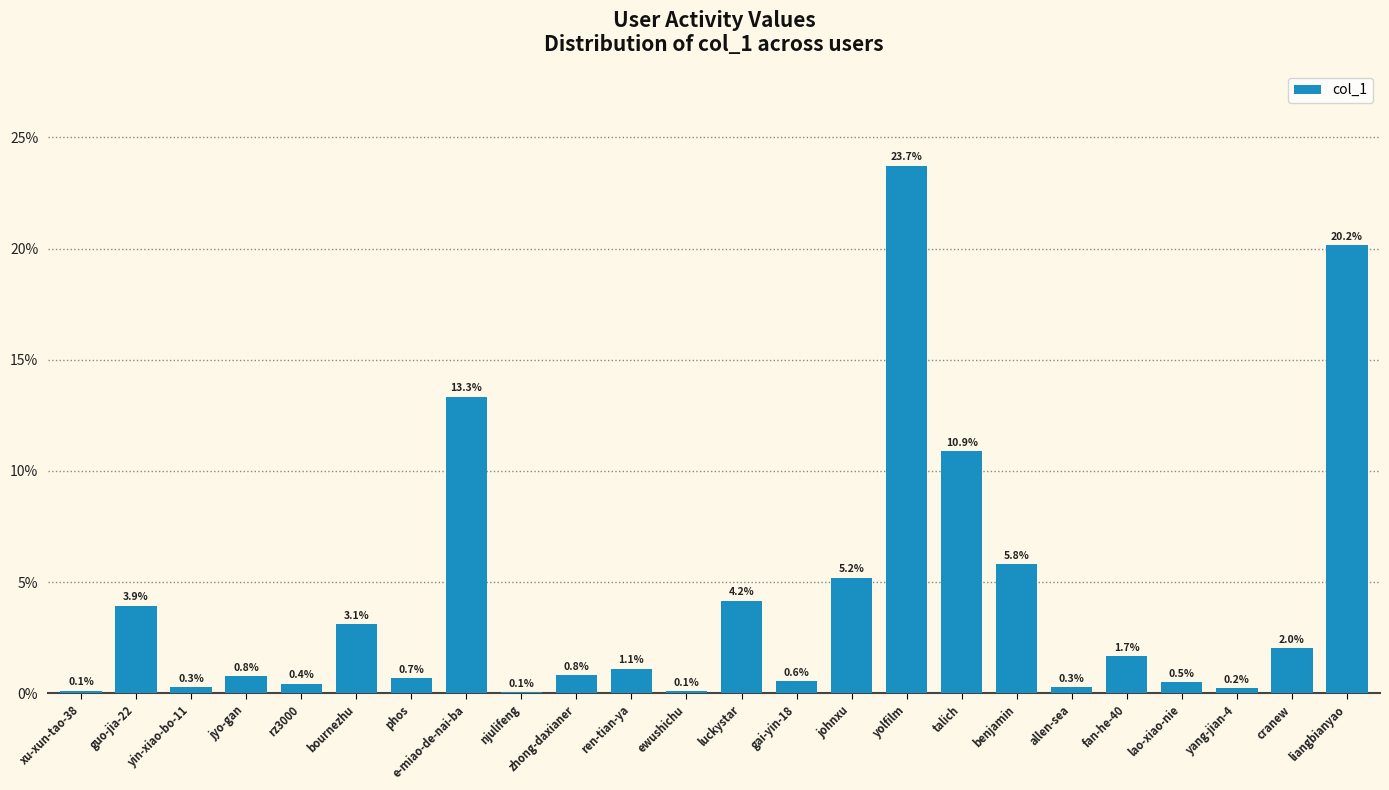

What is the change in value from zhong-daxianer to ewushichu?

-0.7